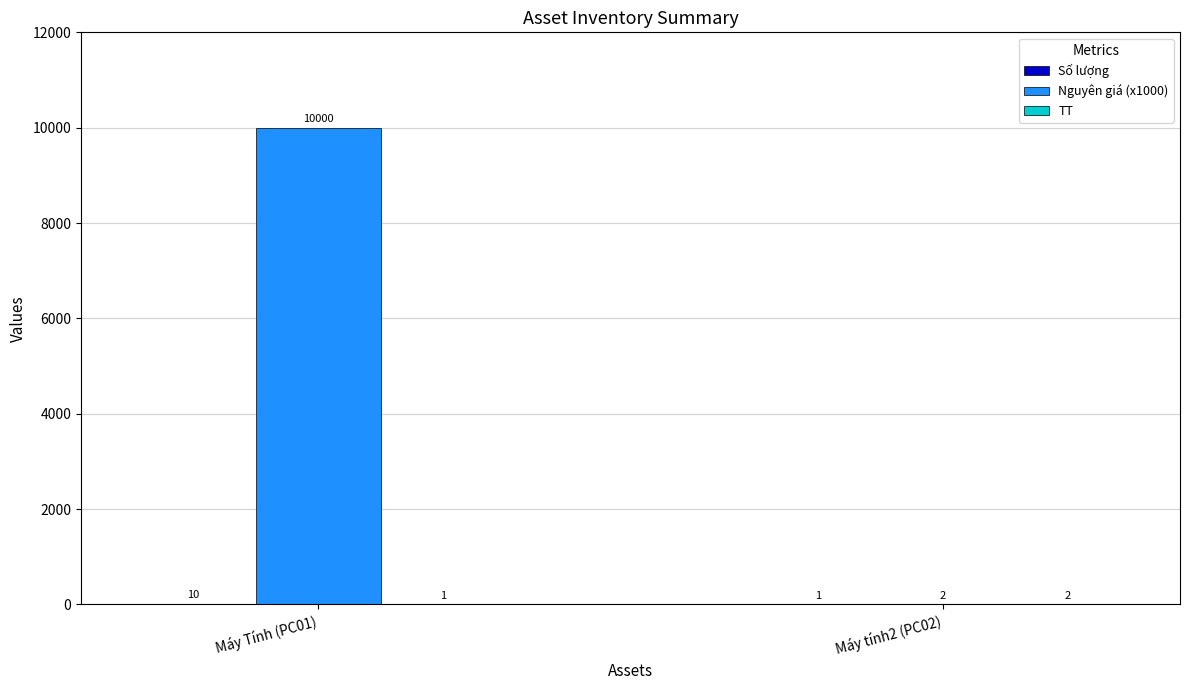

Which series changed the most between Máy Tính (PC01) and Máy tính2 (PC02)?

Nguyên giá (x1000)